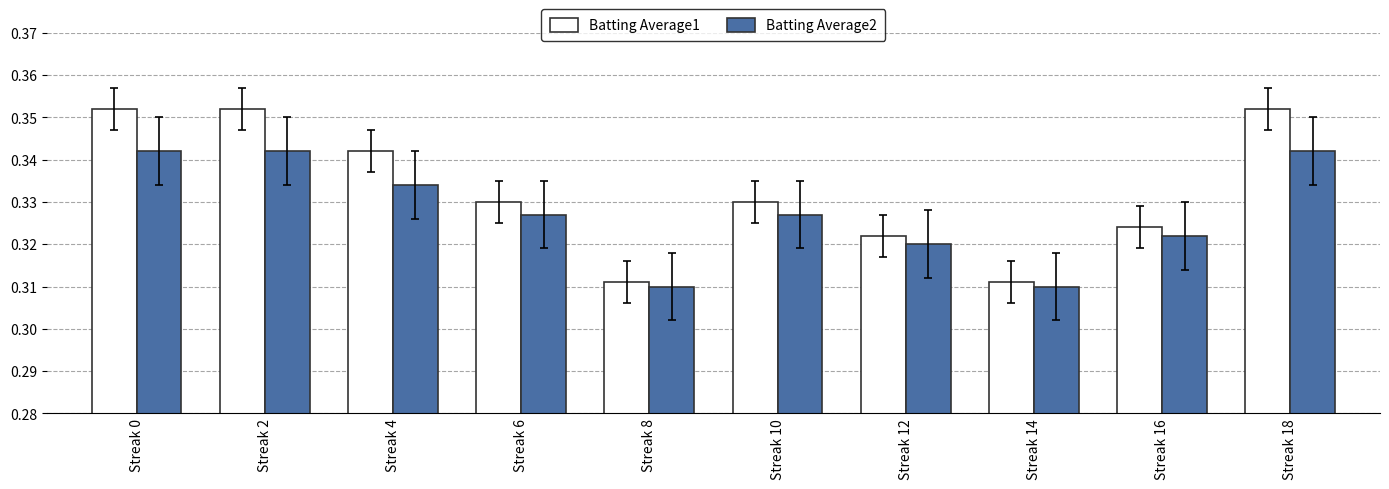

Count the number of categories in the chart.

10